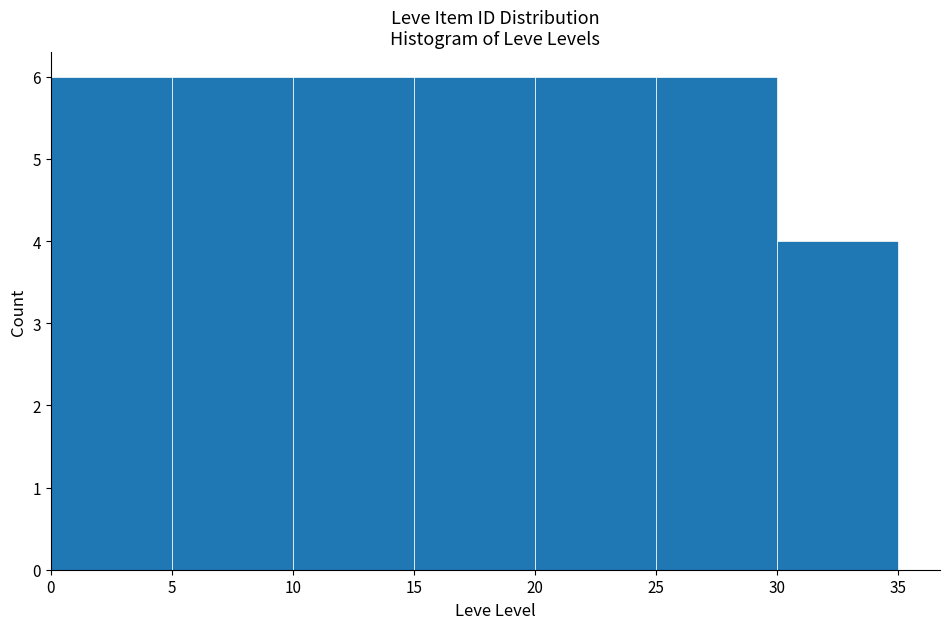

Reading left to right, transcribe this chart: for each bar, give the range it covers on the x-axis and its height. The values are not printed on the chart, so give them approximately, as read against the axis.

0 to 5: 6
5 to 10: 6
10 to 15: 6
15 to 20: 6
20 to 25: 6
25 to 30: 6
30 to 35: 4